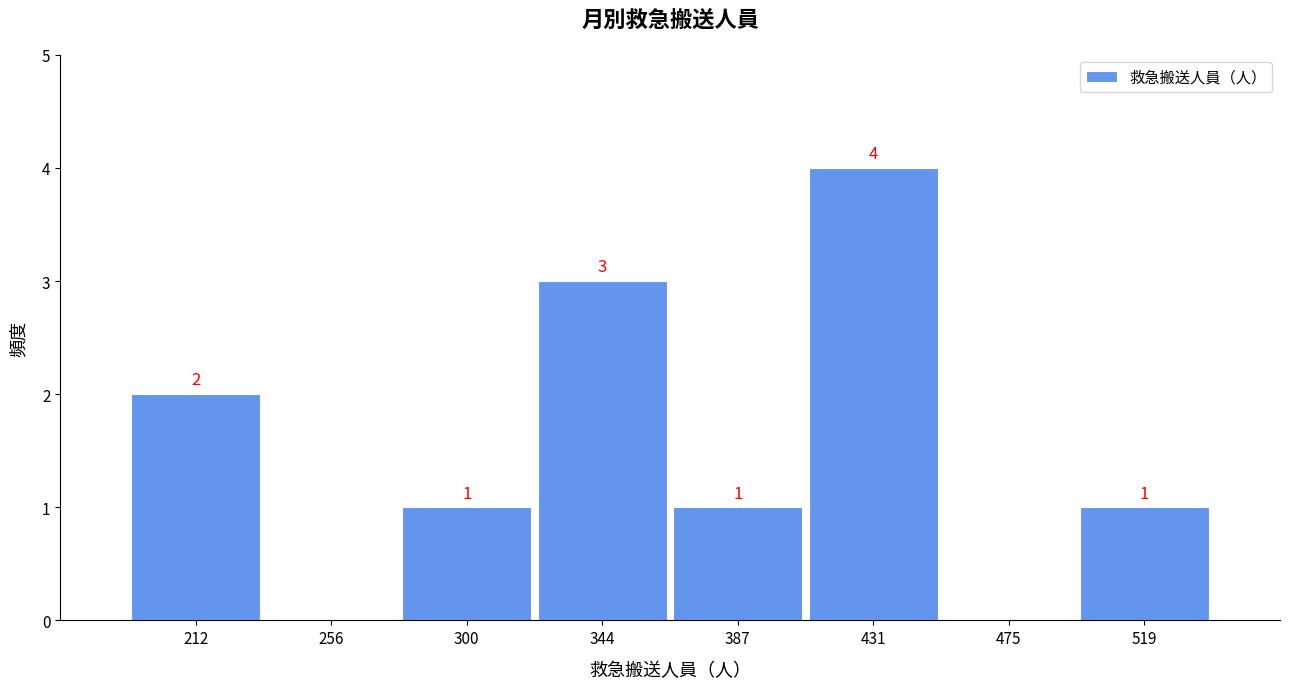

Which range on the x-axis has the tallest bar?

410 to 455